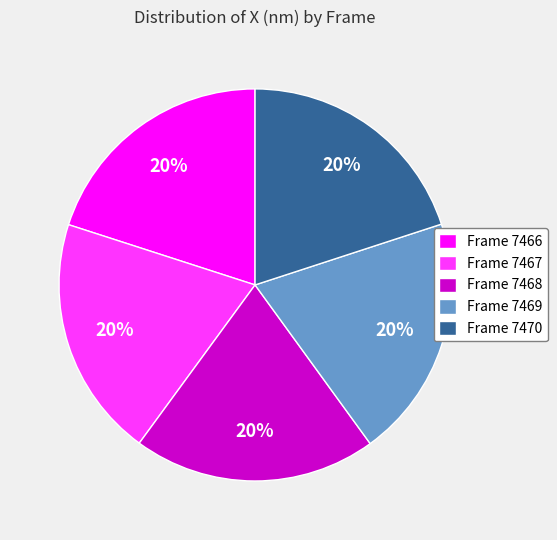

How many slices are in this pie chart?

5